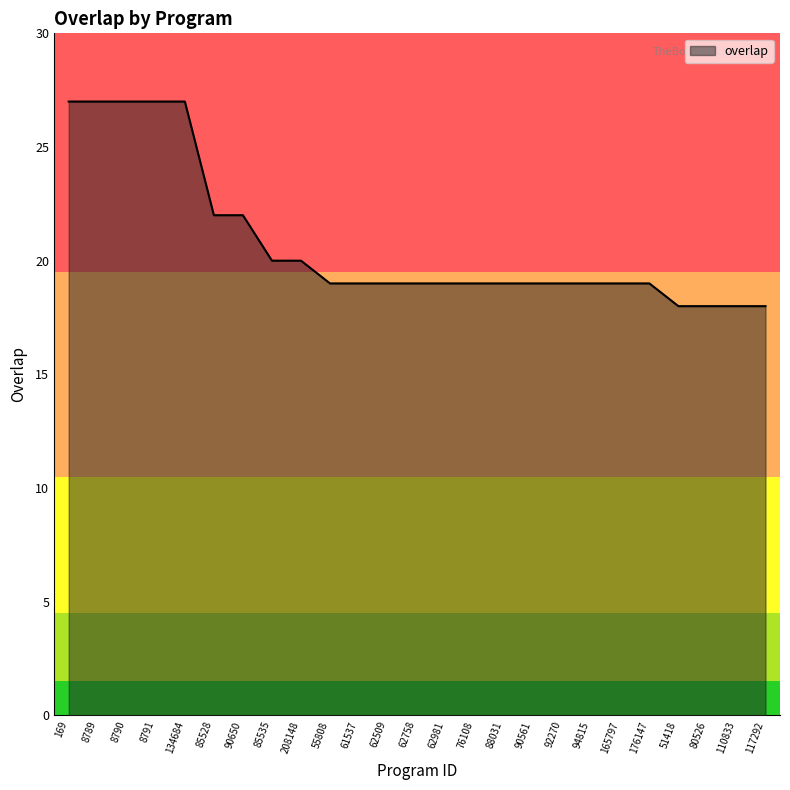

Read the value at 80526.

18